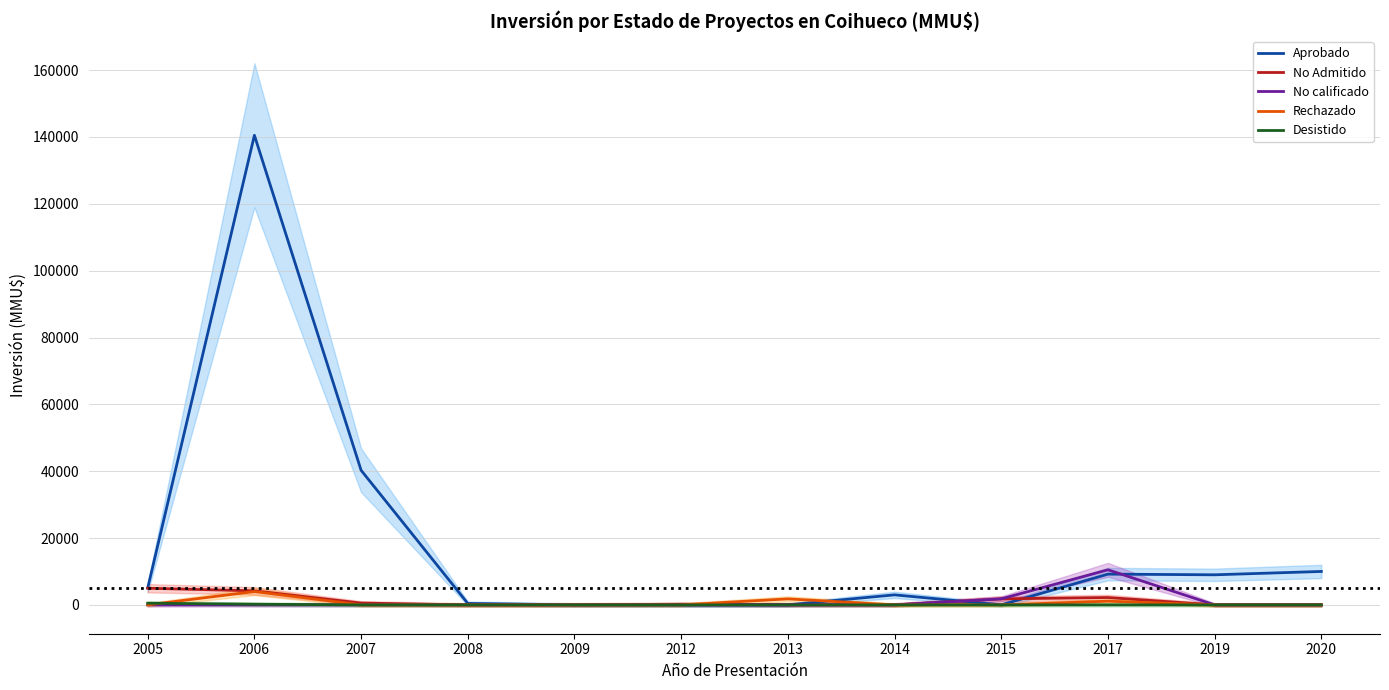

Which has a higher value, 2020 or 2007?

2007